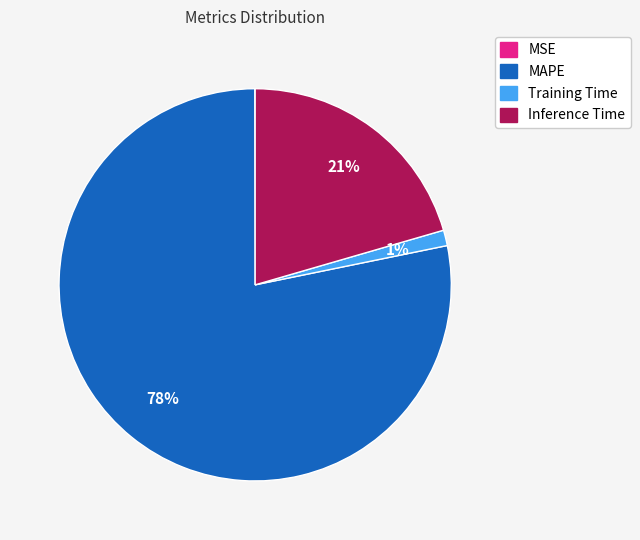

To the nearest percent, what is the combined percentage of Inference Time and Training Time?

22%